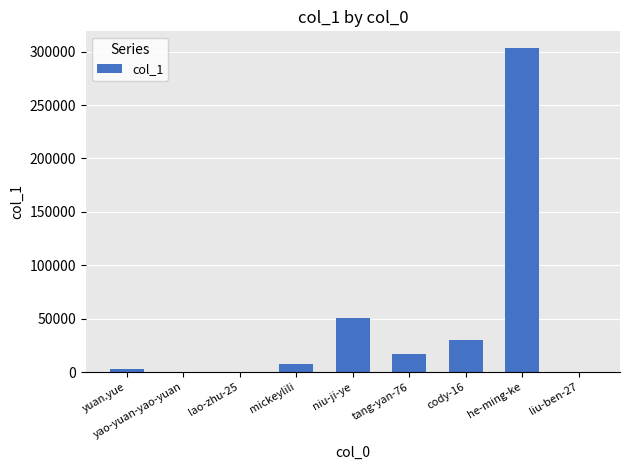

Is it true that the value at niu-ji-ye is 30818?

False